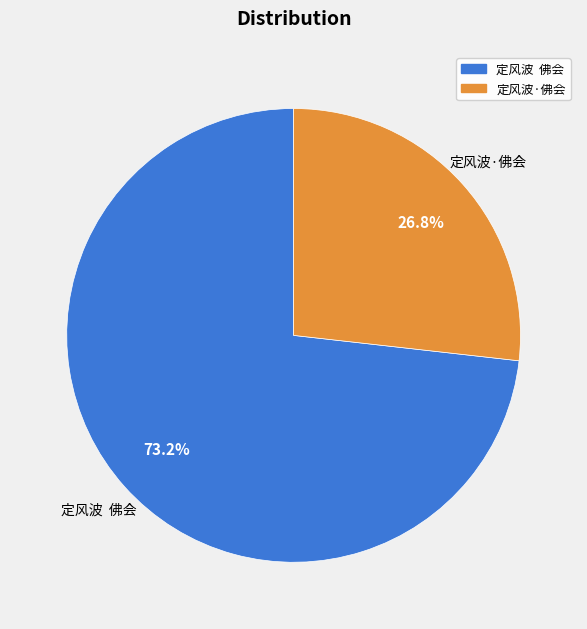

Combined, do 定风波 佛会 and 定风波·佛会 account for over 50%?

Yes